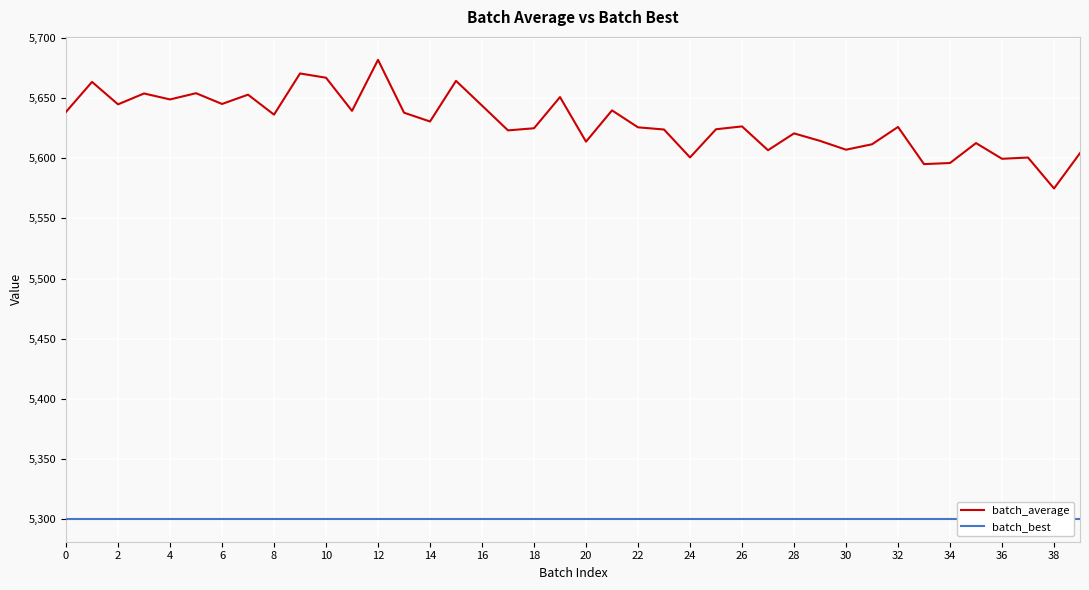

Reading right to left, extract all data points from this chart.

batch_average: 5604.1	5574.8	5600.4	5599.4	5612.5	5595.9	5595.0	5625.8	5611.5	5607.0	5614.3	5620.5	5606.5	5626.3	5623.9	5600.5	5623.7	5625.5	5639.6	5613.6	5650.6	5624.8	5623.0	5643.6	5664.1	5630.4	5637.7	5681.6	5639.2	5666.7	5670.2	5636.1	5652.6	5644.9	5653.9	5648.7	5653.6	5644.6	5663.2	5638.4
batch_best: 5300.6	5300.6	5300.6	5300.6	5300.6	5300.6	5300.6	5300.6	5300.6	5300.6	5300.6	5300.6	5300.6	5300.6	5300.6	5300.6	5300.6	5300.6	5300.6	5300.6	5300.6	5300.6	5300.6	5300.6	5300.6	5300.6	5300.6	5300.6	5300.6	5300.6	5300.6	5300.6	5300.6	5300.6	5300.6	5300.6	5300.6	5300.6	5300.6	5300.6